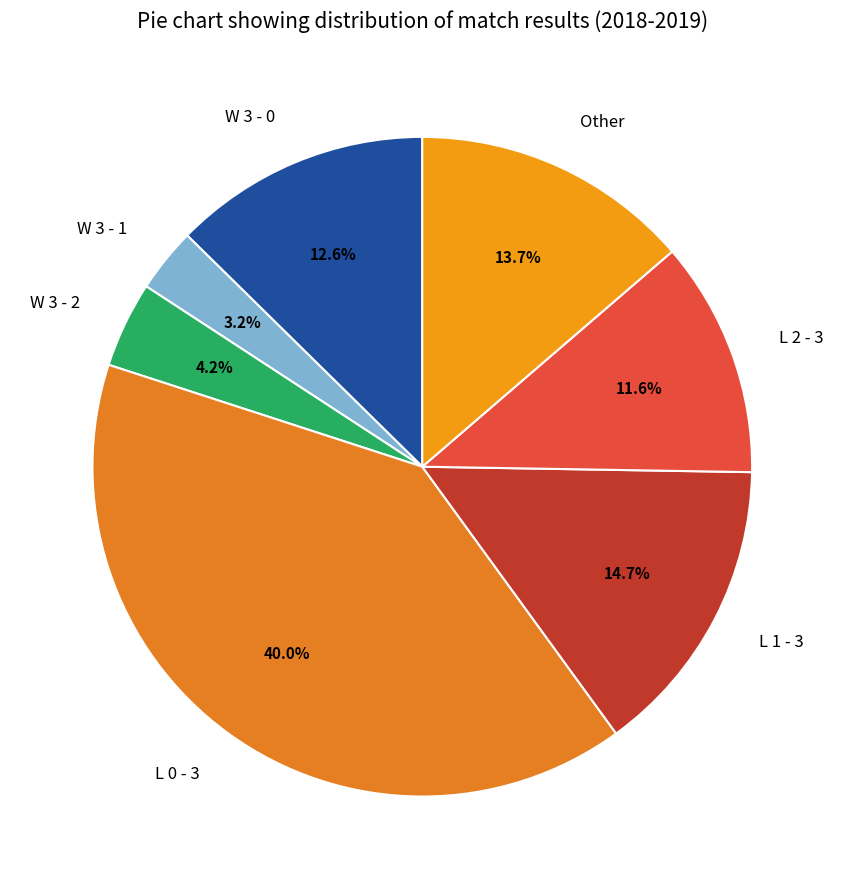

To the nearest percent, what is the average slice percentage?

14%